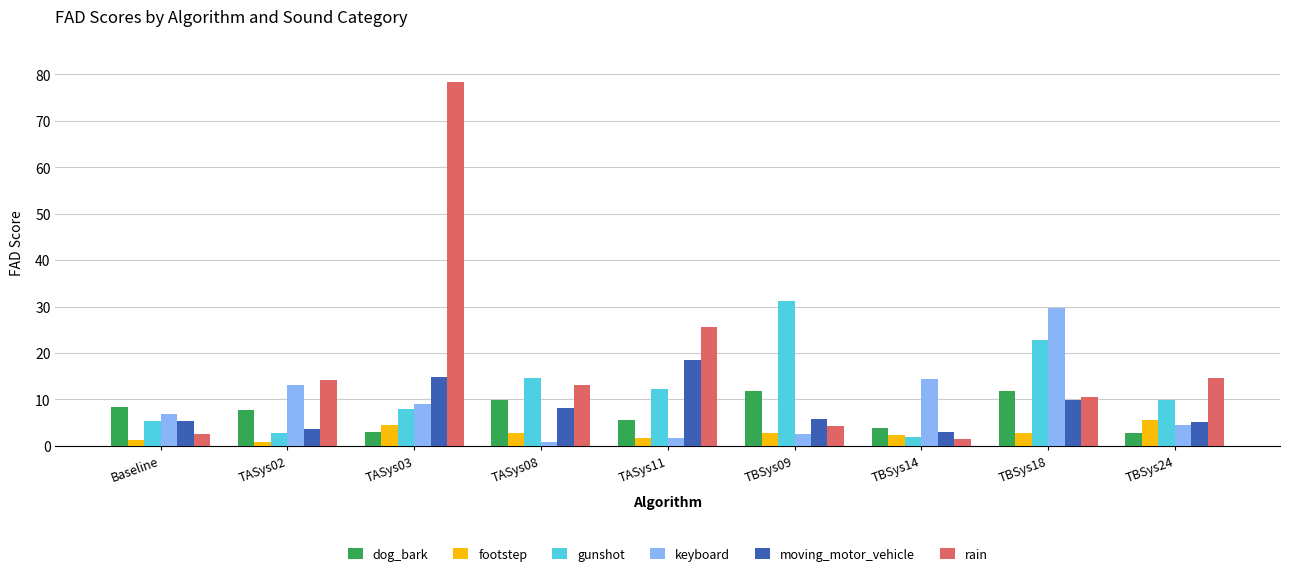

What is the maximum value shown in the chart?

78.3